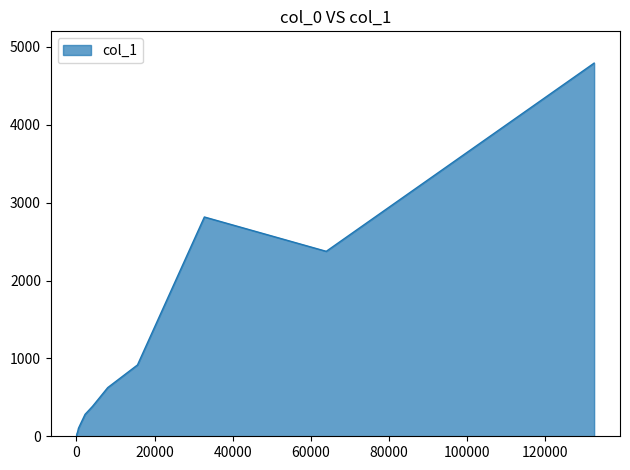

Where is the data nearest to the value 2401?

64000